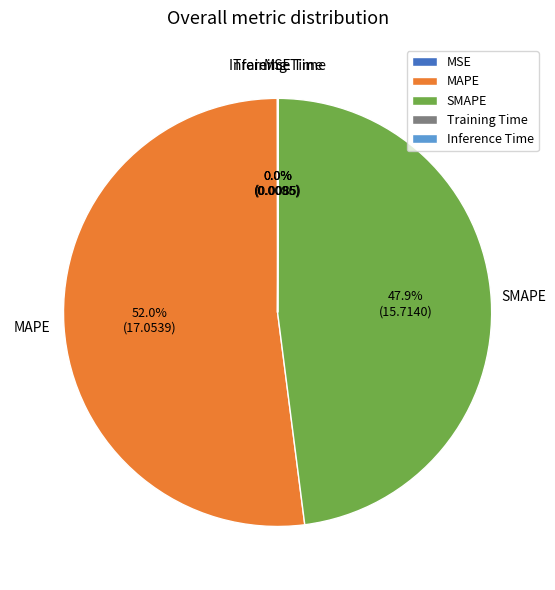

Does any single category account for the majority?

Yes